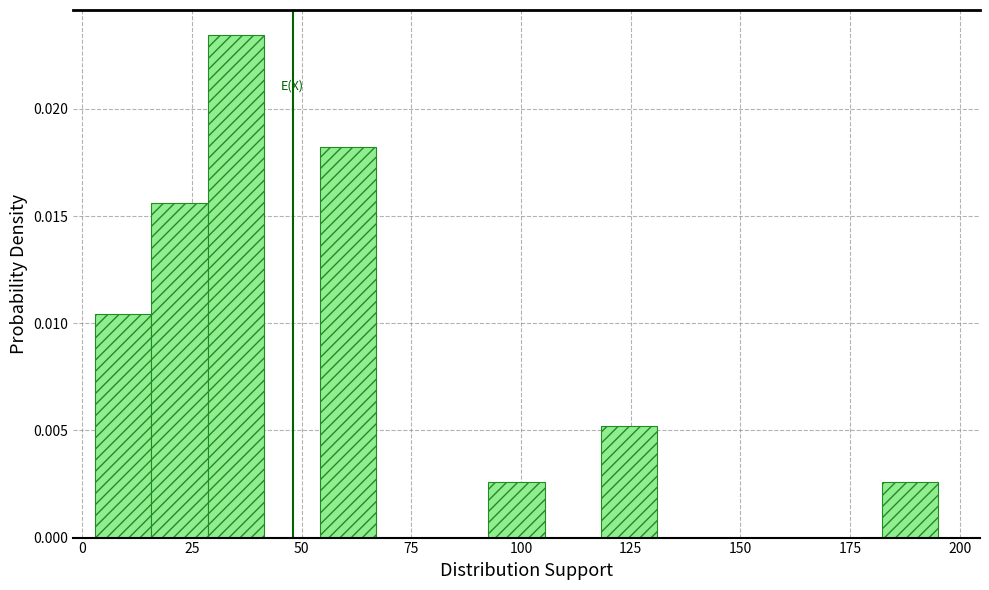

Read against the x-axis, roughly where is the centre of the tallest bar?

35